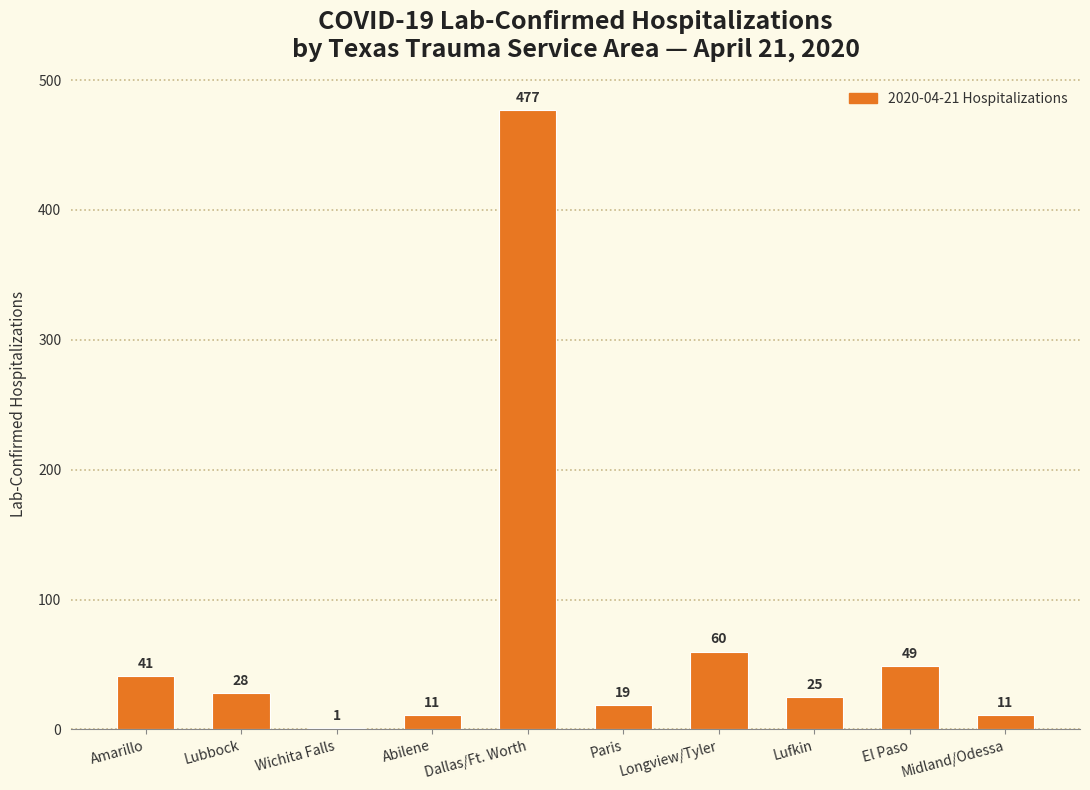

What is the change in value from Longview/Tyler to El Paso?

-11